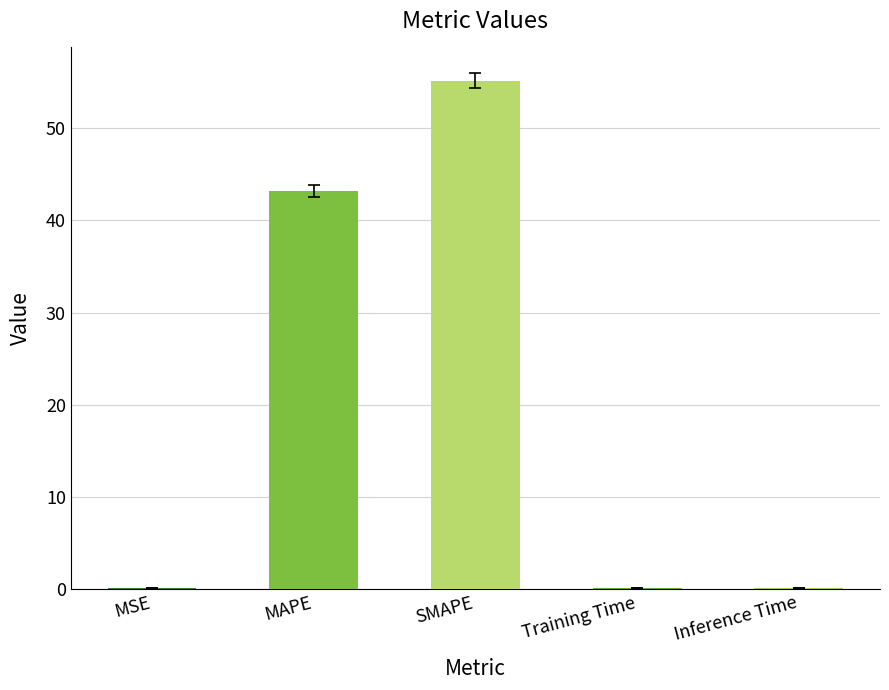

What is the ratio of the value at SMAPE to the value at MAPE?

1.3